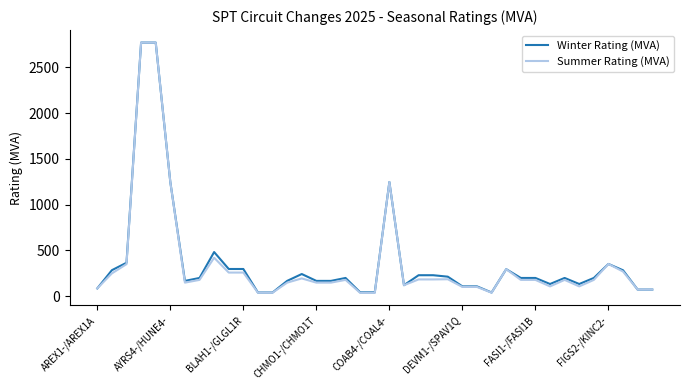

What is the maximum value shown in the chart?

2770